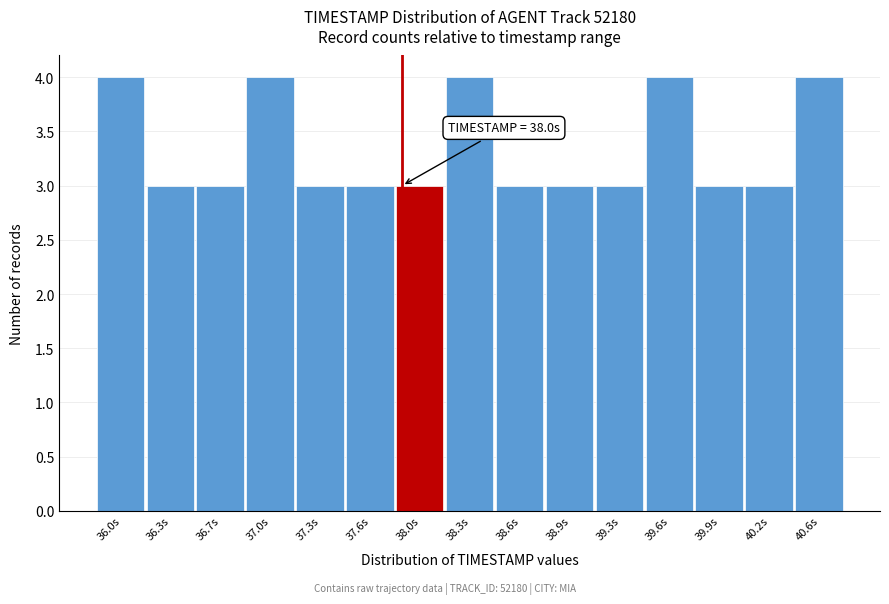

Reading left to right, extract all data points from this chart.

36.0s=4	36.3s=3	36.7s=3	37.0s=4	37.3s=3	37.6s=3	38.0s=3	38.3s=4	38.6s=3	38.9s=3	39.3s=3	39.6s=4	39.9s=3	40.2s=3	40.6s=4